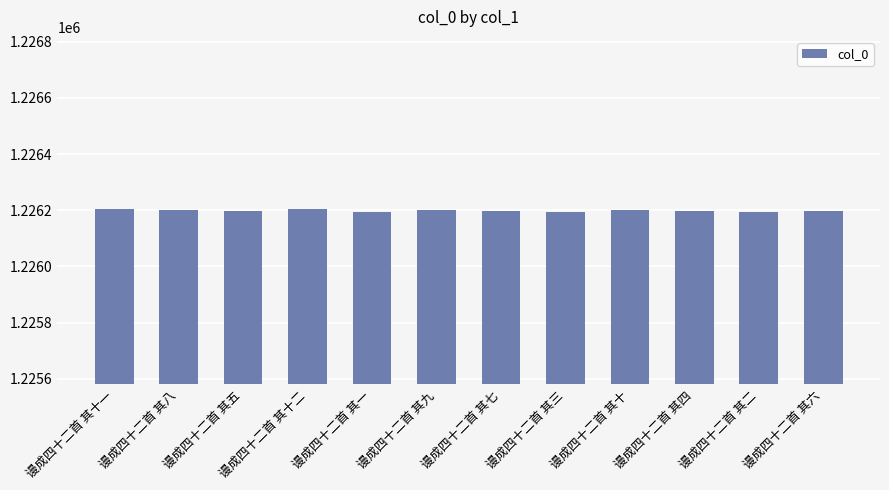

What is the greatest value displayed?

1226204